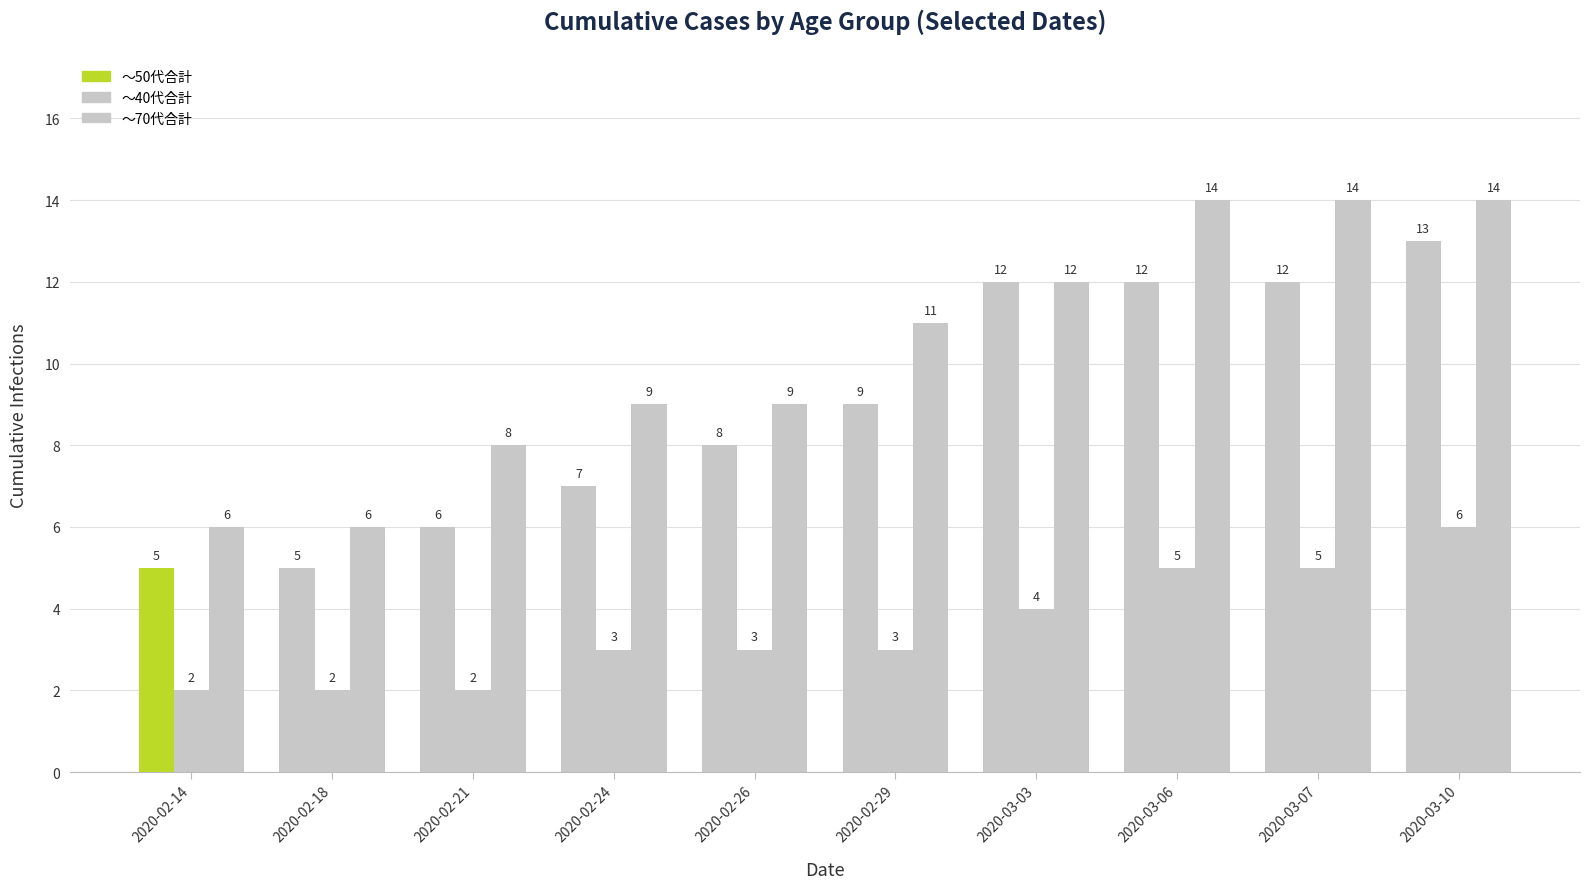

What is the label of the 4th bar from the left?

2020-02-24